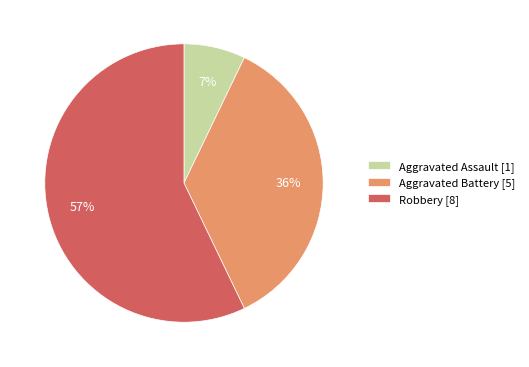

True or false: Aggravated Assault [1] accounts for 1% of the total.

False